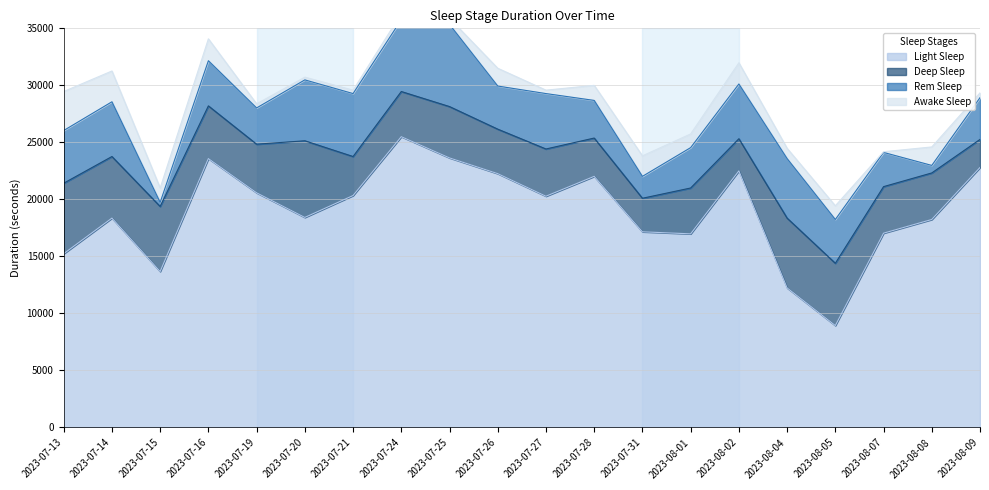

How many values in the awake_sleep series are below 1200?

9